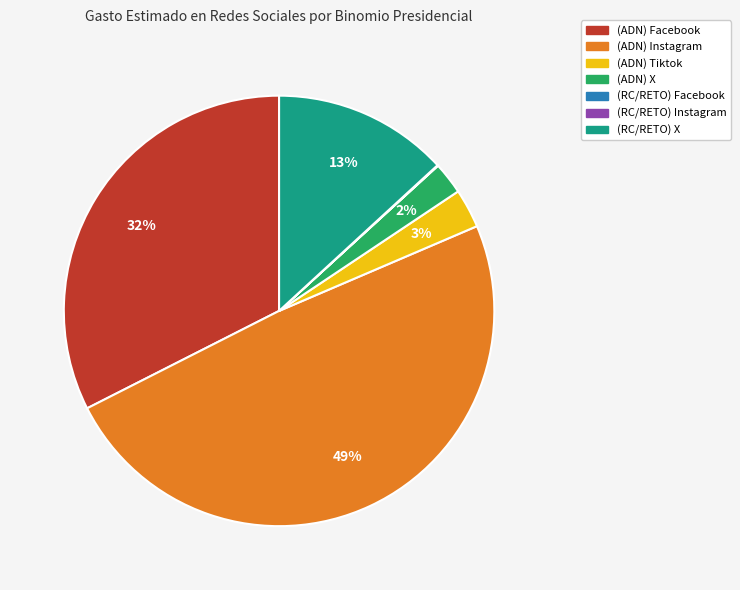

Which category has the biggest portion of the pie?

(ADN) Instagram